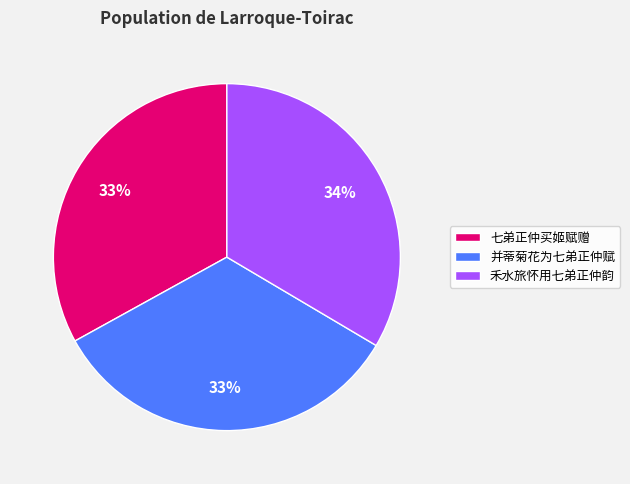

To the nearest percent, what is the average slice percentage?

33%